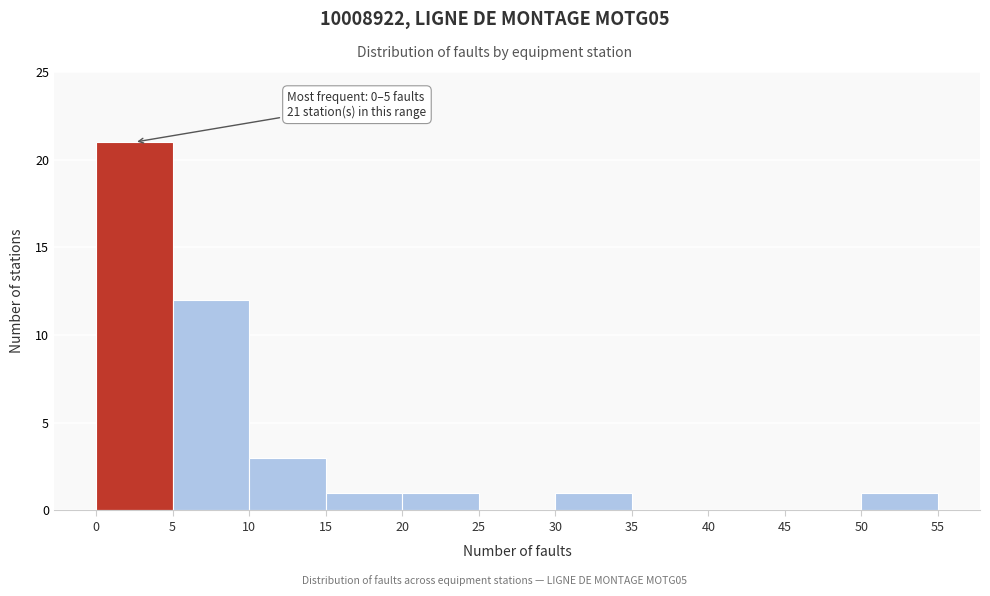

Which range on the x-axis has the tallest bar?

0 to 5